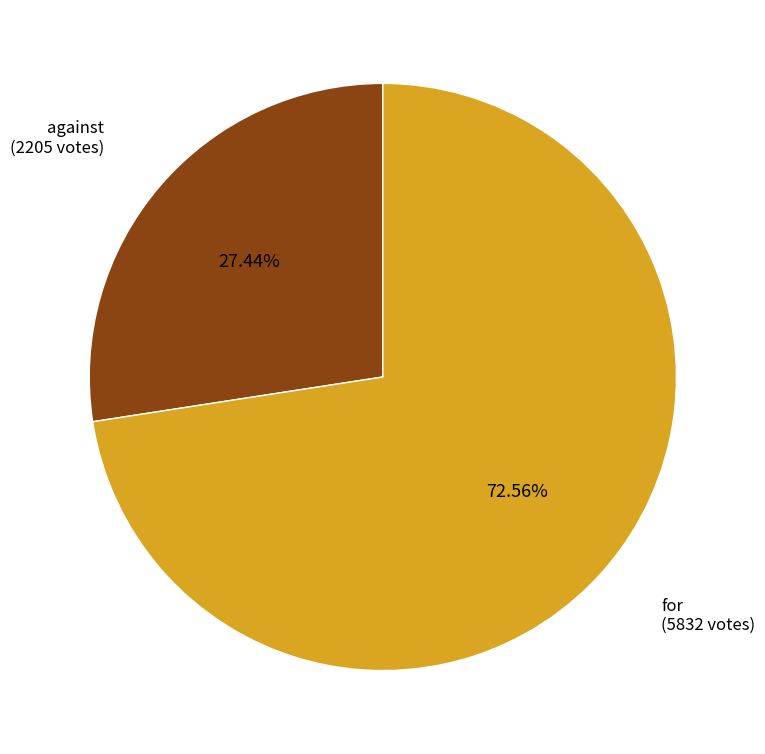

How many segments does this pie chart have?

2